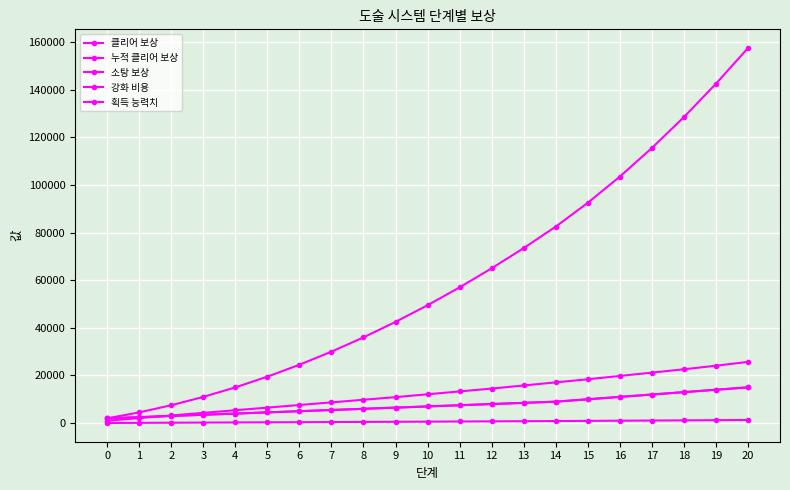

The 누적 클리어 보상 series shows 11000.0 at 3. True or false?

True